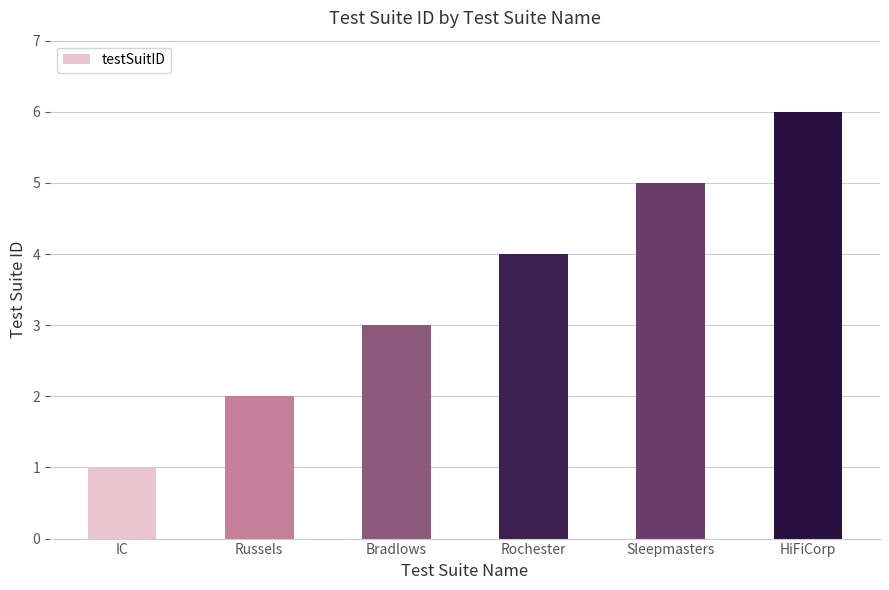

At which label is the value closest to 3?

Bradlows